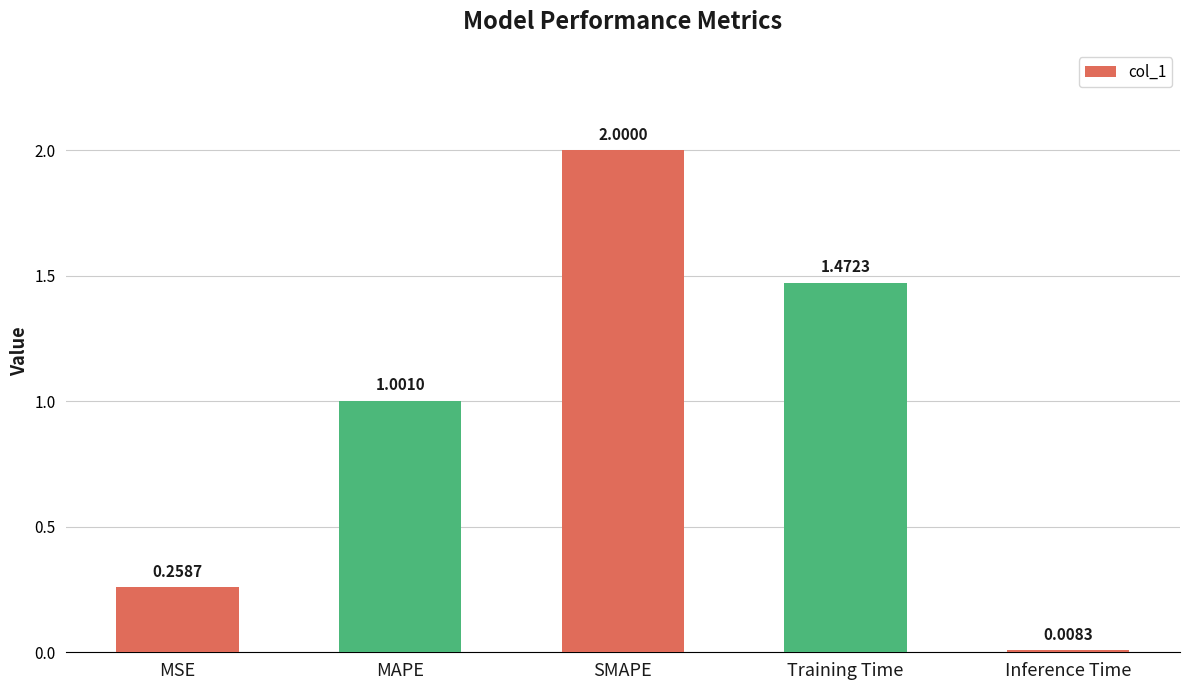

Count the number of categories in the chart.

5